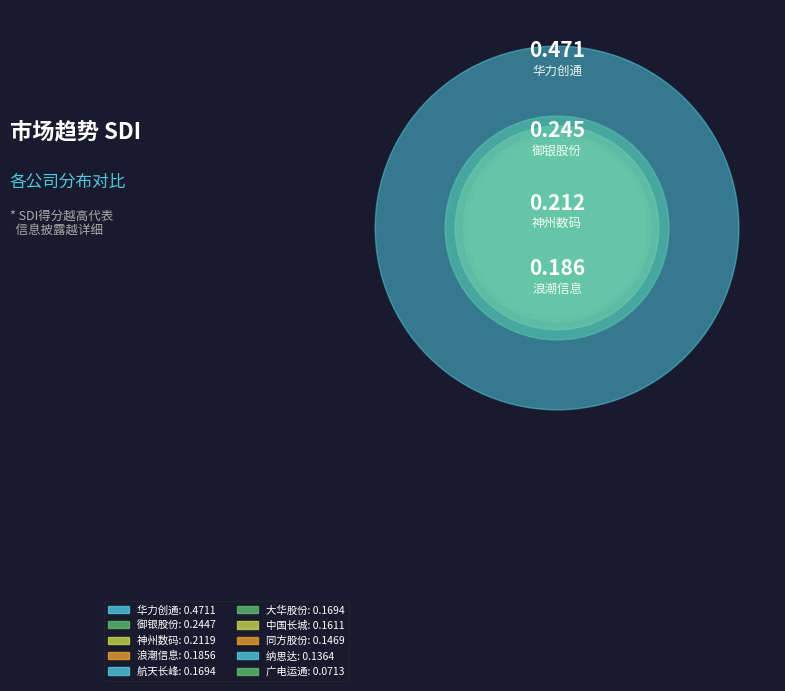

Is there a majority slice in this chart?

No